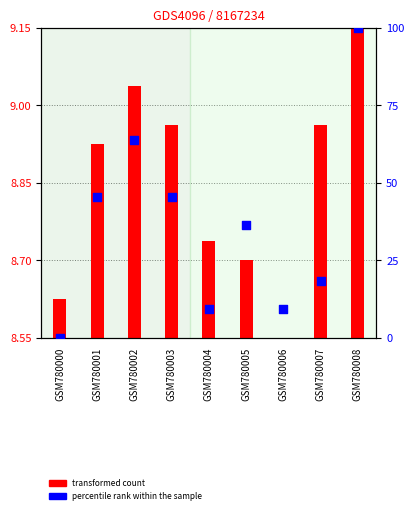

Approximately how many times larger is the value at GSM780008 compared to GSM780004?

11.0